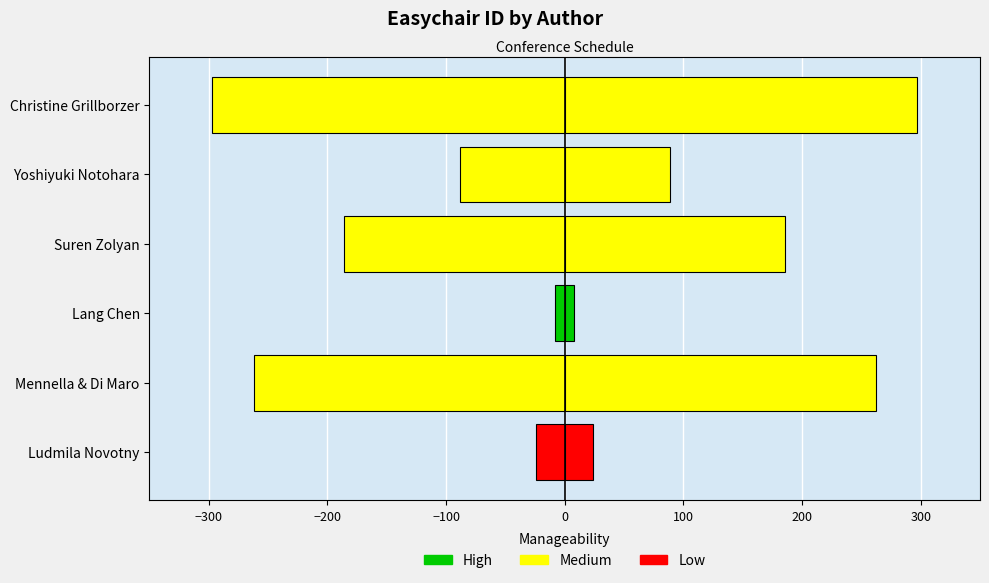

Reading left to right, what are all the values shown in this chart?

Easychair ID (left): -24.0	-262.0	-8.0	-186.0	-88.5	-297.0
Easychair ID (right): 24.0	262.0	8.0	186.0	88.5	297.0